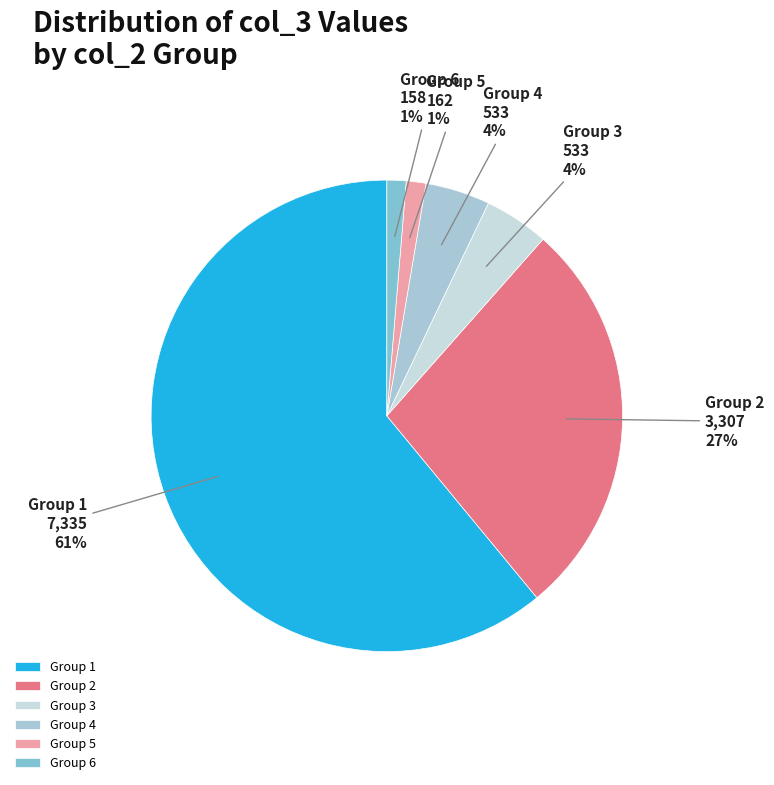

Which has a higher value, Group 6 or Group 2?

Group 2